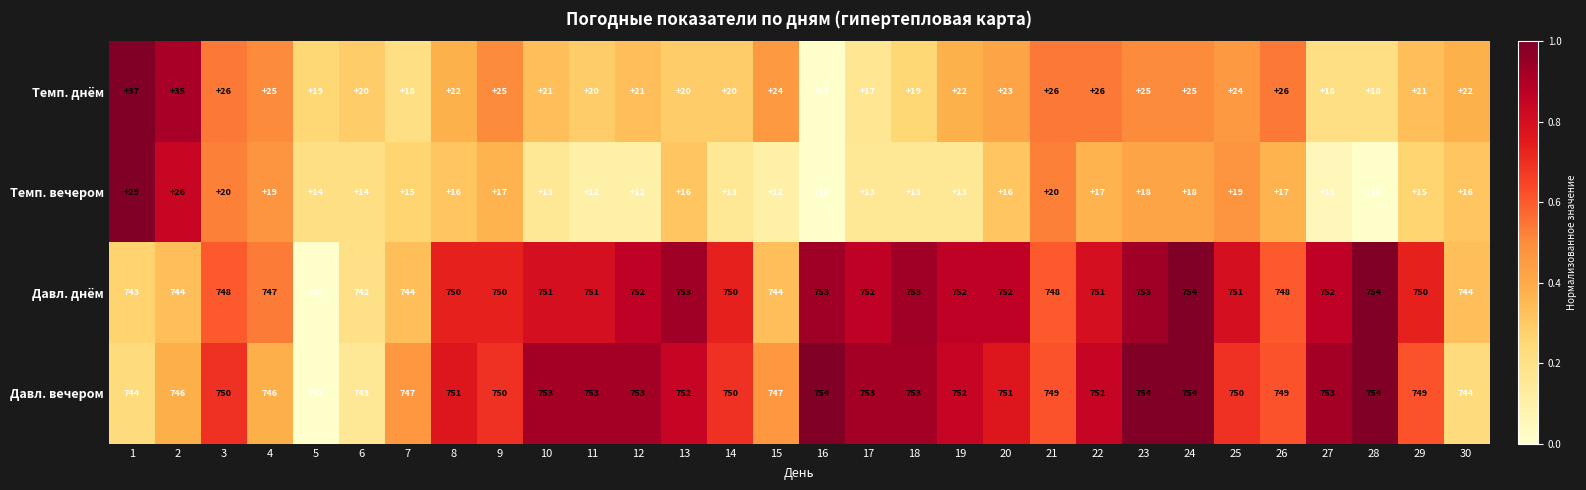

Count the number of categories in the chart.

30